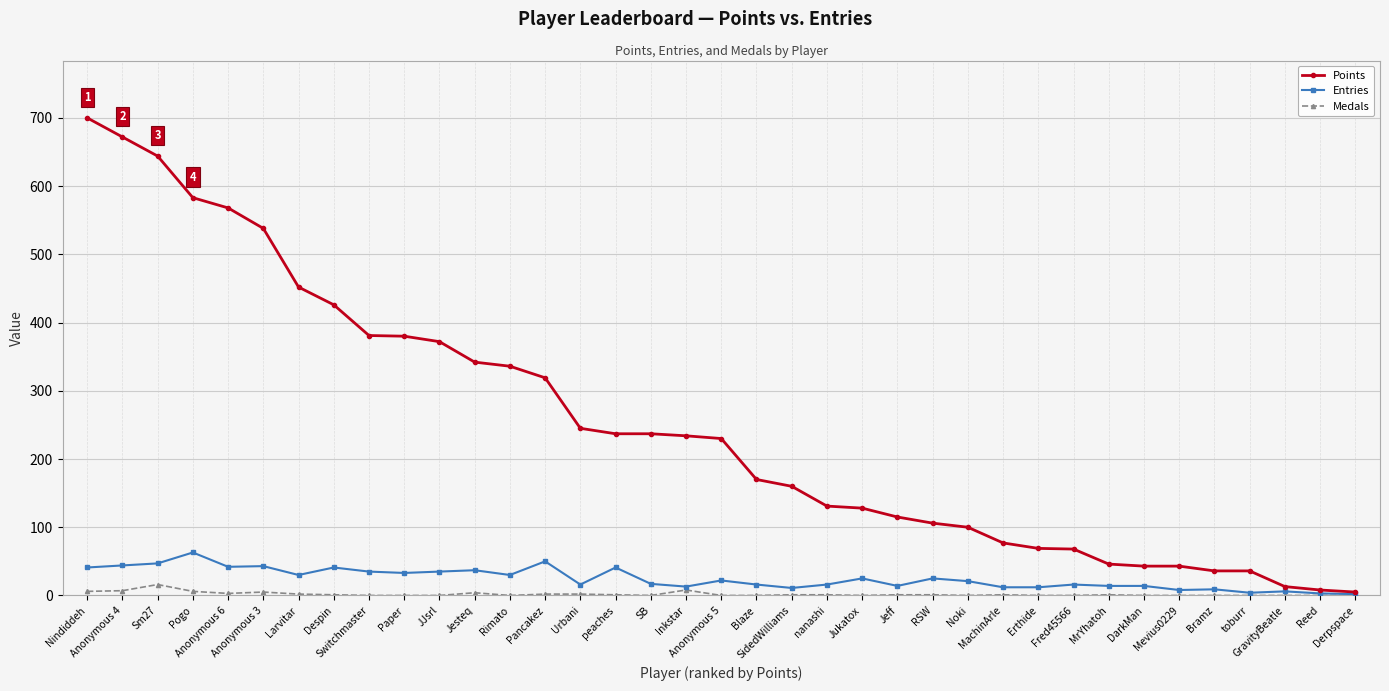

Count the number of categories in the chart.

37